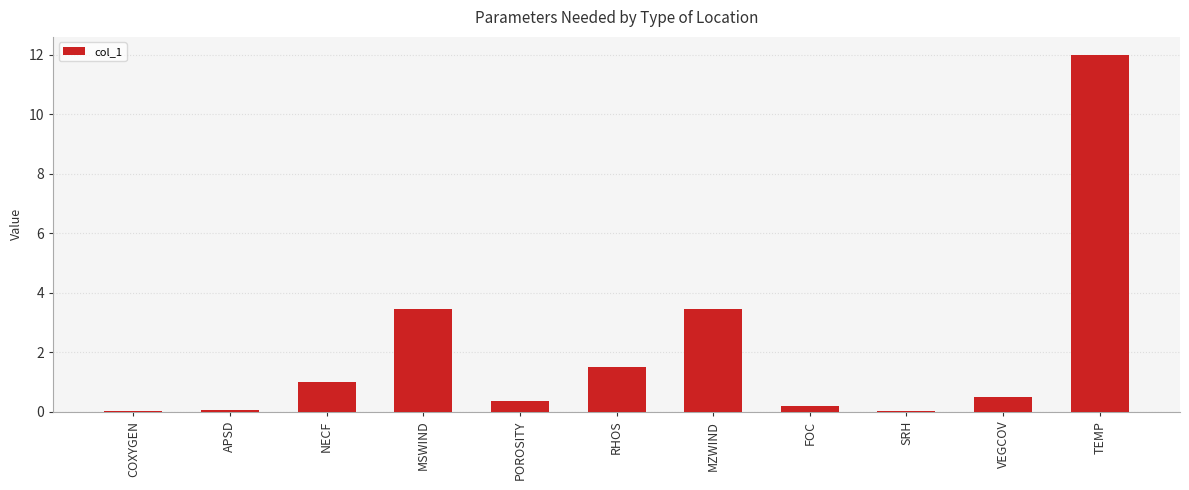

What is the change in value from POROSITY to SRH?

-0.3